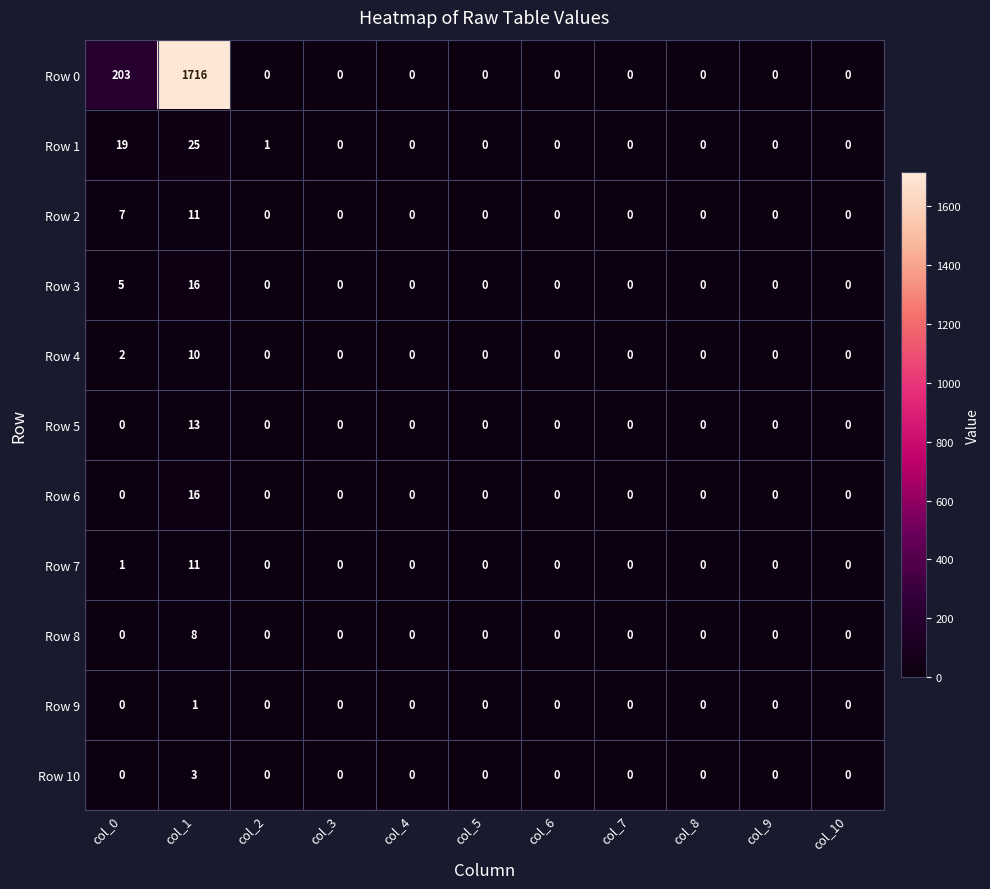

At which category is the sum across all series the highest?

col_1